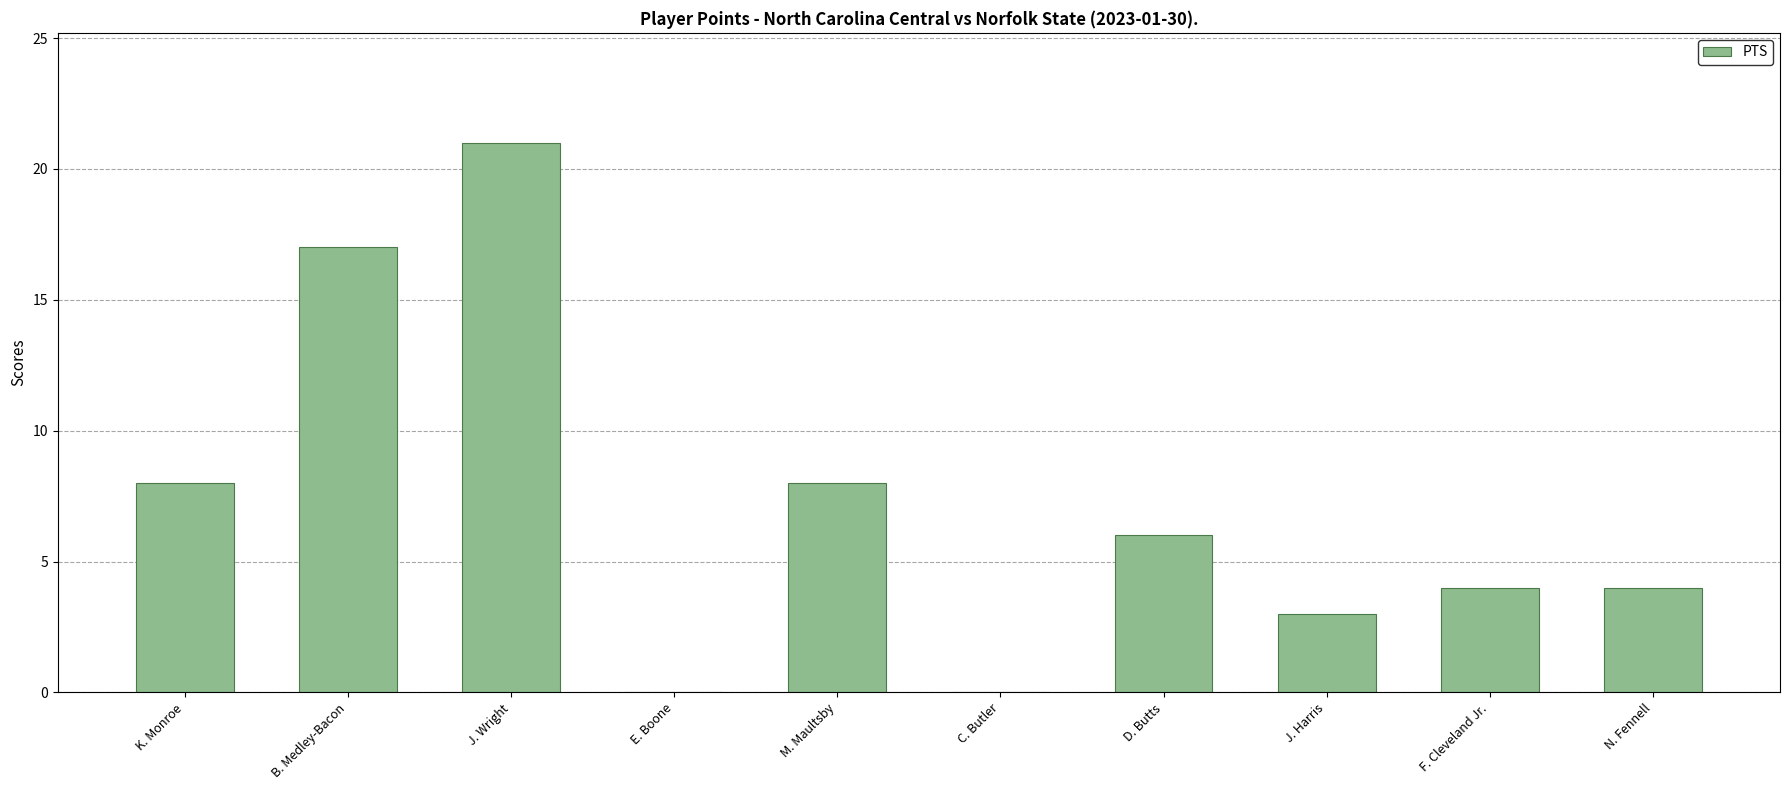

How many categories are shown in the chart?

10